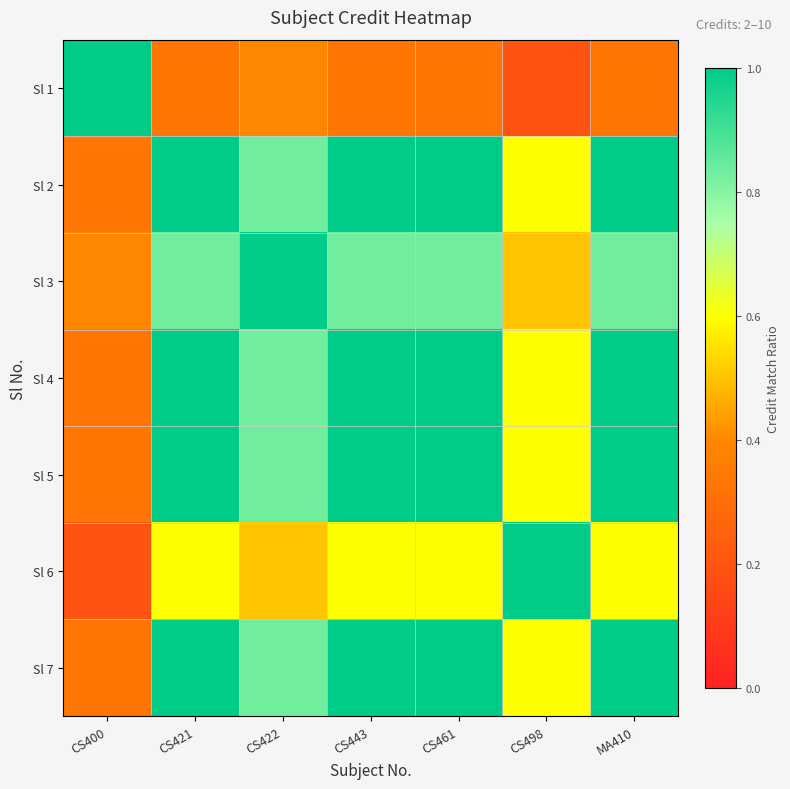

Reading left to right, transcribe all the data shown in this chart.

Sl 1: CS400=1.0	CS421=0.3	CS422=0.4	CS443=0.3	CS461=0.3	CS498=0.2	MA410=0.3
Sl 2: CS400=0.3	CS421=1.0	CS422=0.8	CS443=1.0	CS461=1.0	CS498=0.6	MA410=1.0
Sl 3: CS400=0.4	CS421=0.8	CS422=1.0	CS443=0.8	CS461=0.8	CS498=0.5	MA410=0.8
Sl 4: CS400=0.3	CS421=1.0	CS422=0.8	CS443=1.0	CS461=1.0	CS498=0.6	MA410=1.0
Sl 5: CS400=0.3	CS421=1.0	CS422=0.8	CS443=1.0	CS461=1.0	CS498=0.6	MA410=1.0
Sl 6: CS400=0.2	CS421=0.6	CS422=0.5	CS443=0.6	CS461=0.6	CS498=1.0	MA410=0.6
Sl 7: CS400=0.3	CS421=1.0	CS422=0.8	CS443=1.0	CS461=1.0	CS498=0.6	MA410=1.0